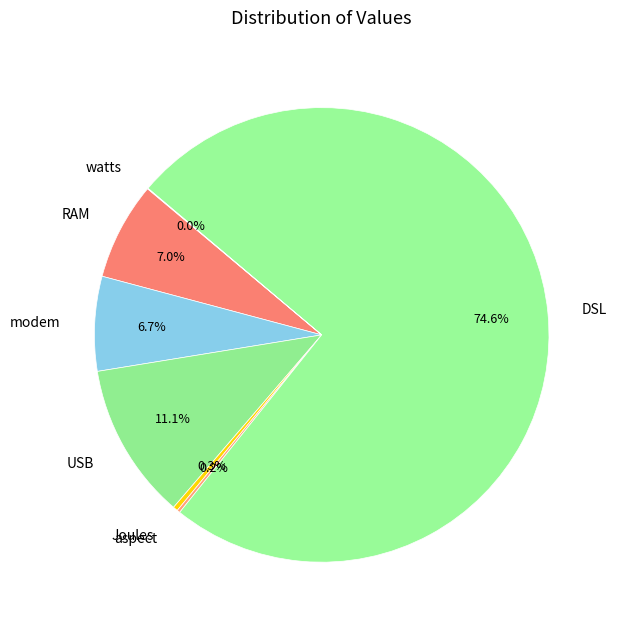

What percentage is NOT represented by RAM?

93.0%